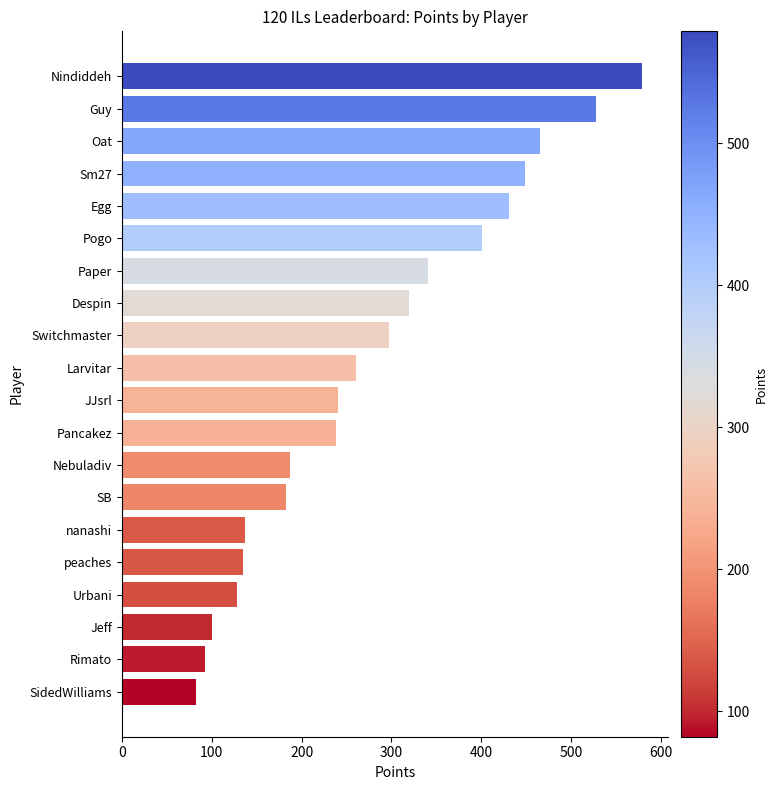

What is the maximum value shown in the chart?

579